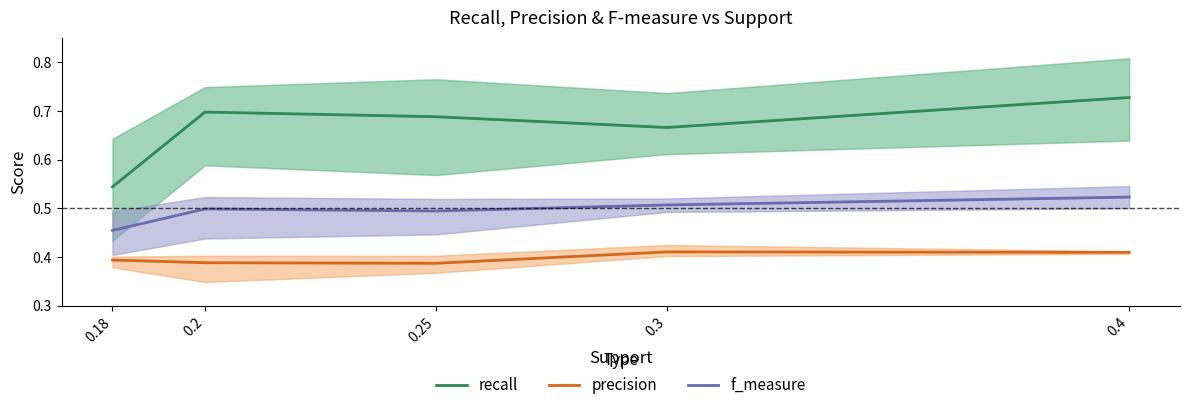

Reading left to right, list all the values displayed in this chart.

recall: 0.18=0.5	0.2=0.7	0.25=0.7	0.3=0.7	0.4=0.7
precision: 0.18=0.4	0.2=0.4	0.25=0.4	0.3=0.4	0.4=0.4
f_measure: 0.18=0.5	0.2=0.5	0.25=0.5	0.3=0.5	0.4=0.5